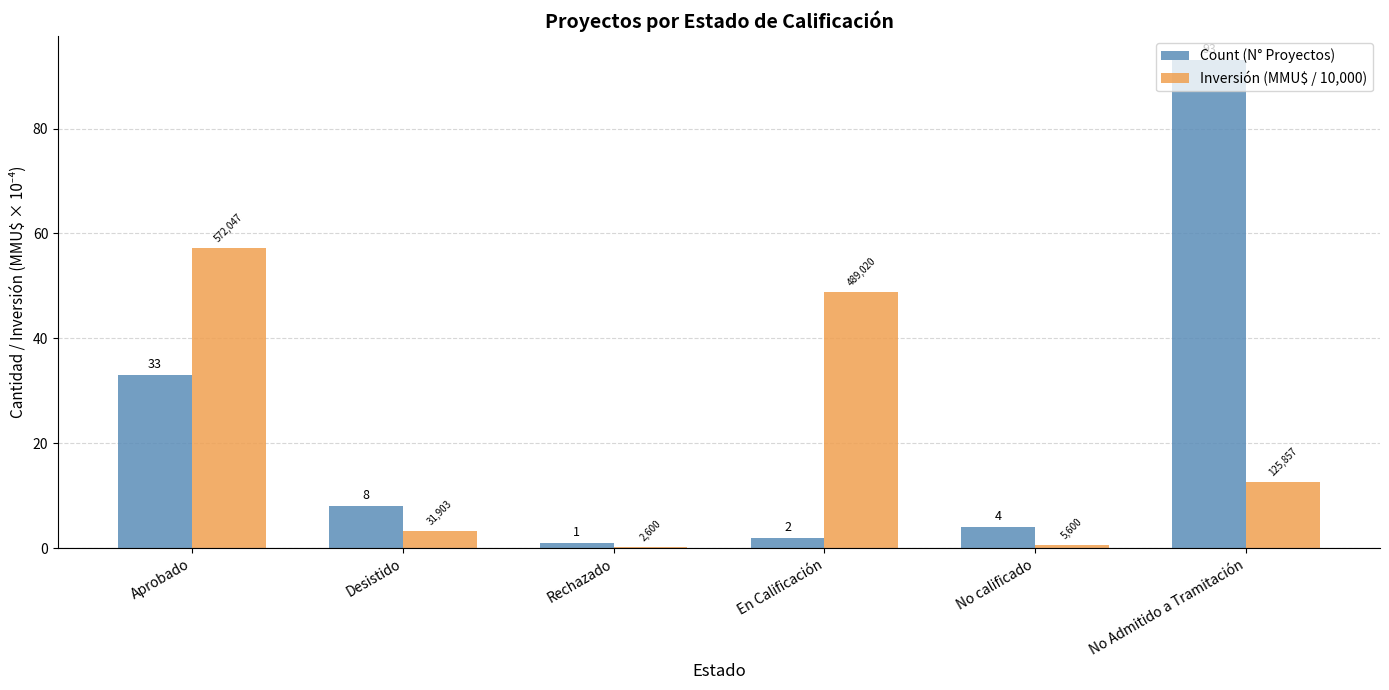

What is the highest value of the Inversión (MMU$ / 10,000) series?

57.2